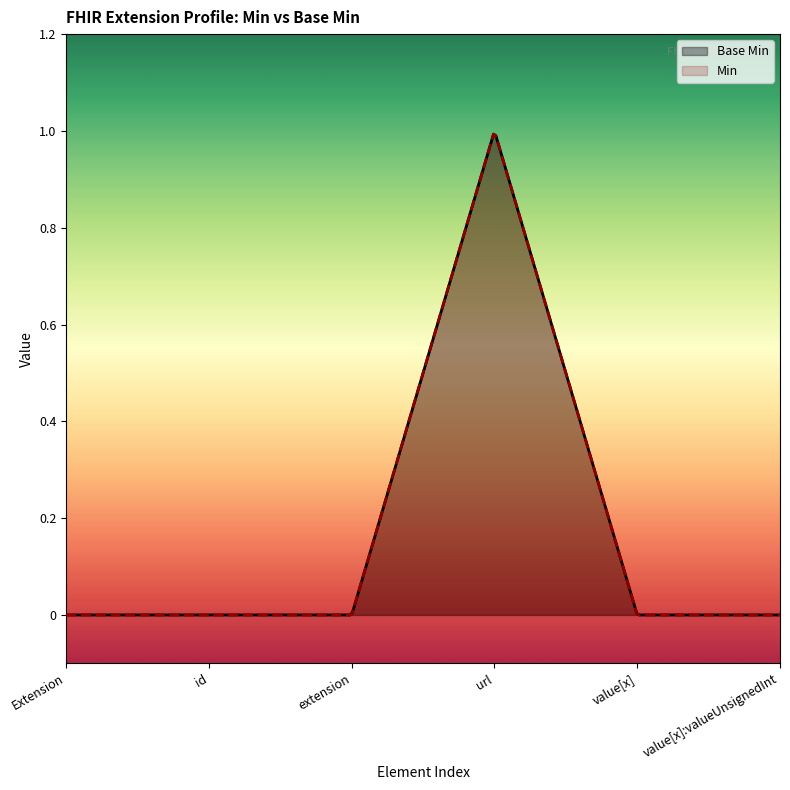

Does the chart display data point markers on the line(s)?

No